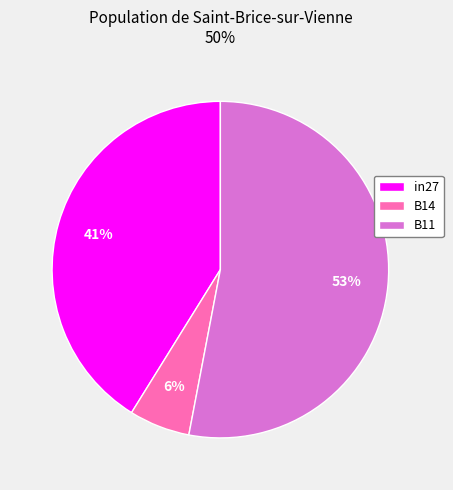

True or false: in27 accounts for 54% of the total.

False